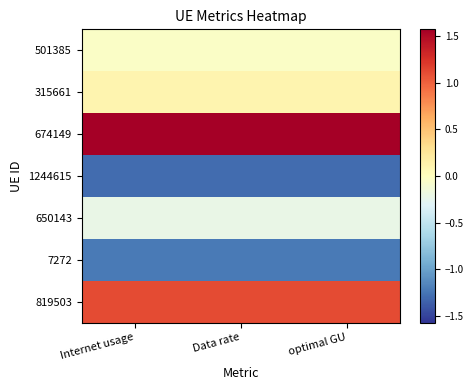

Is it true that 501385 equals -0.1 at Internet usage?

False